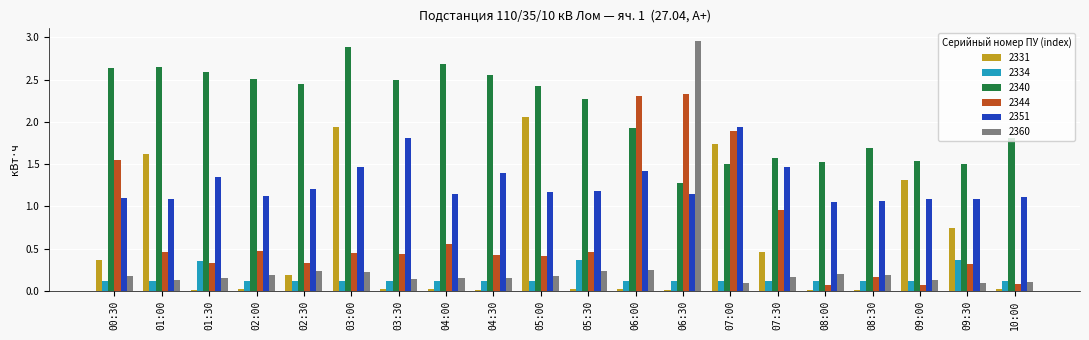

Is the value of 2360 at 03:30 greater than the value of 2351 at 09:30?

No